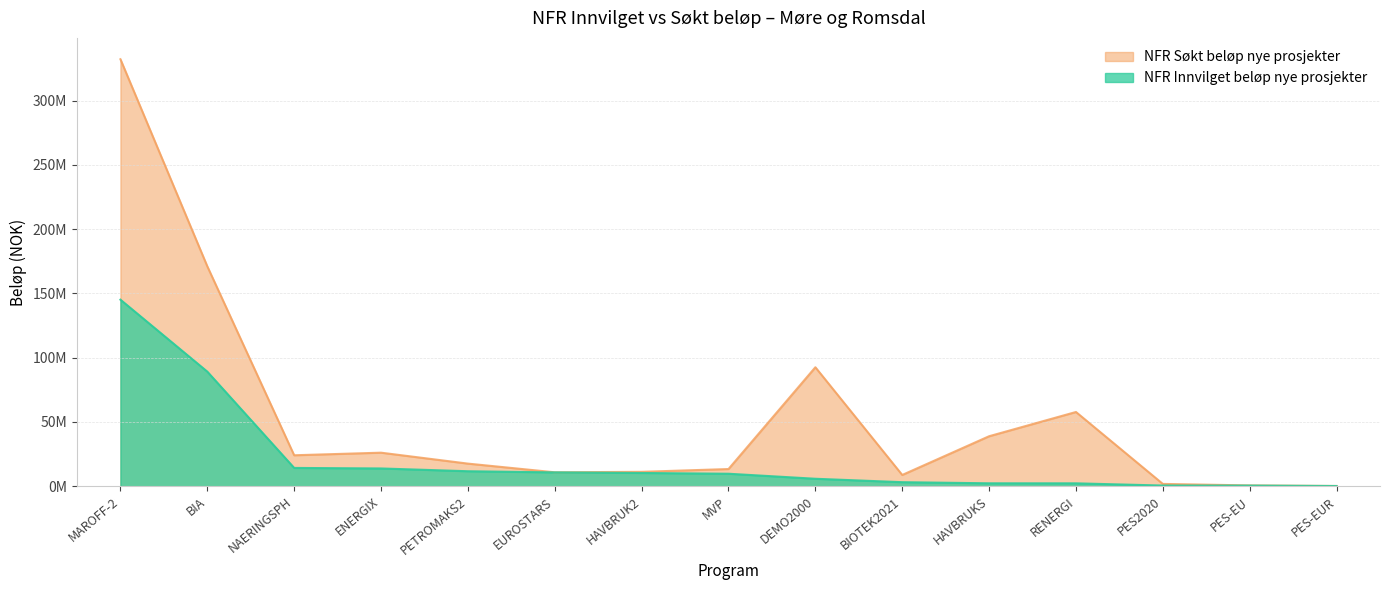

Rank the categories by NFR Søkt beløp nye prosjekter value from lowest to highest.

PES-EUR, PES-EU, PES2020, BIOTEK2021, EUROSTARS, HAVBRUK2, MVP, PETROMAKS2, NAERINGSPH, ENERGIX, HAVBRUKS, RENERGI, DEMO2000, BIA, MAROFF-2